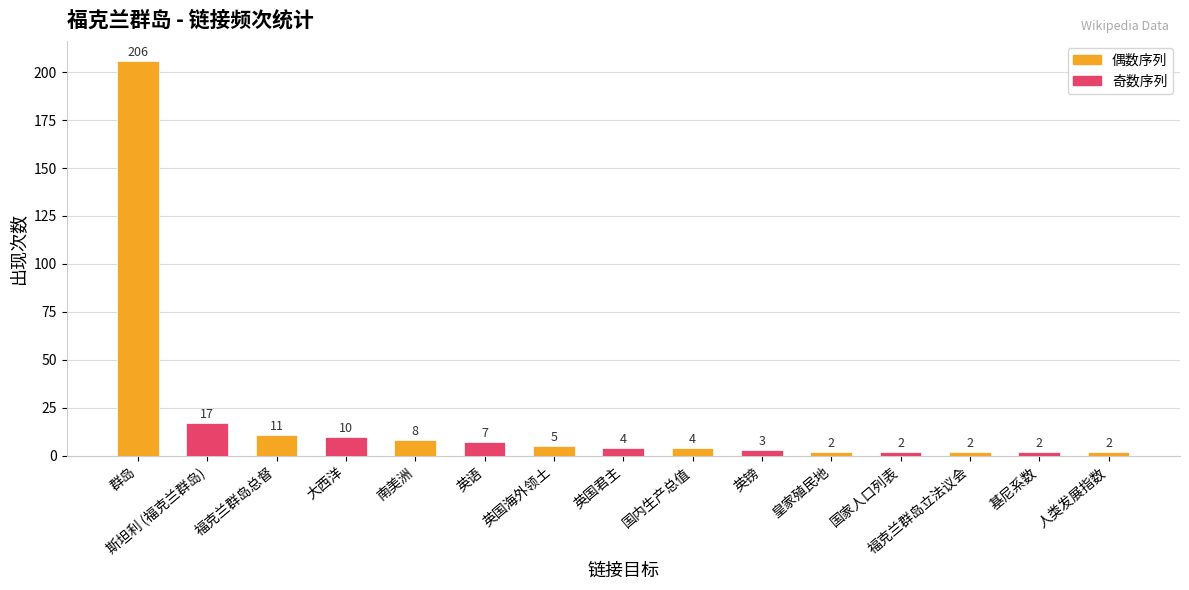

What is the sum of all values?

285